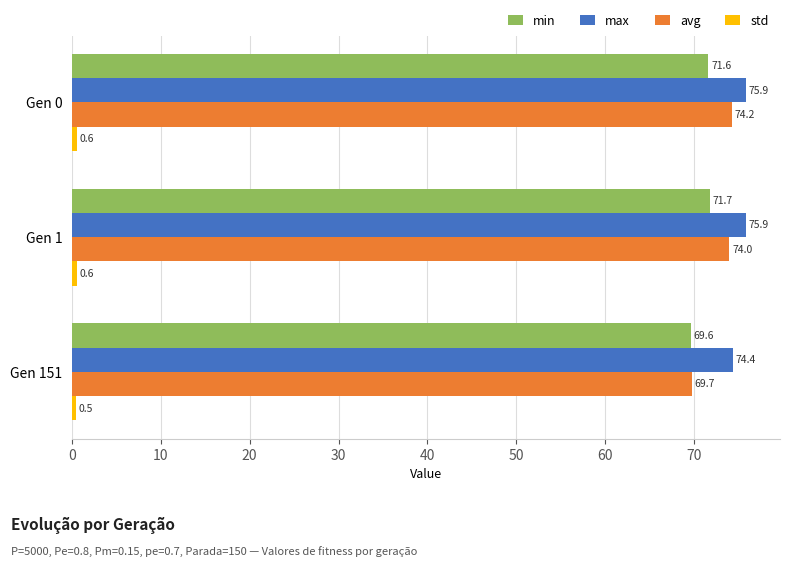

What is the average value of the avg series?

72.6